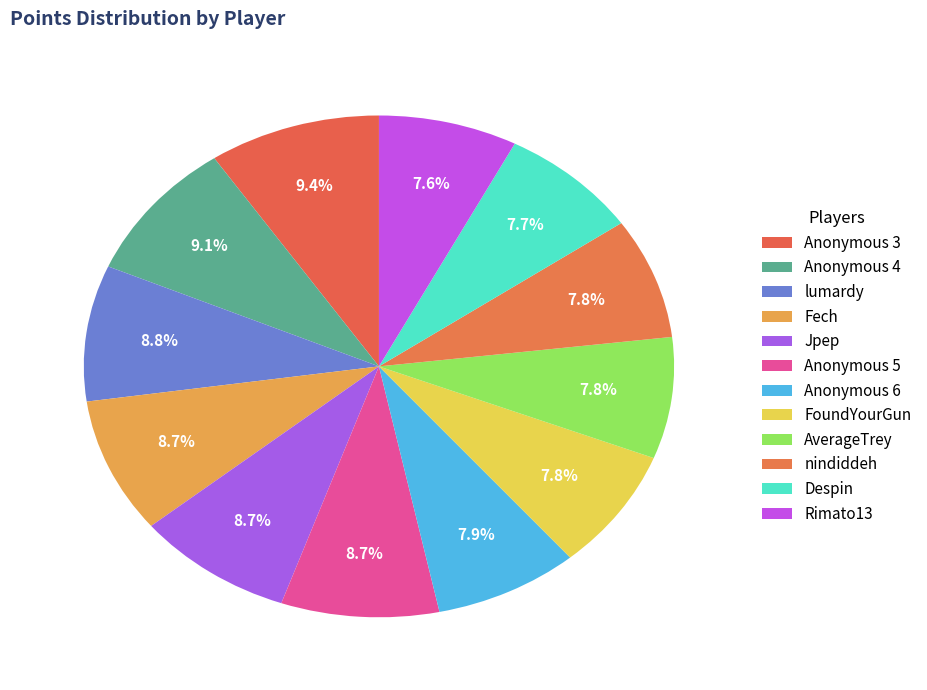

To the nearest percent, what is the difference between the Rimato13 and Anonymous 5 slice percentages?

1%